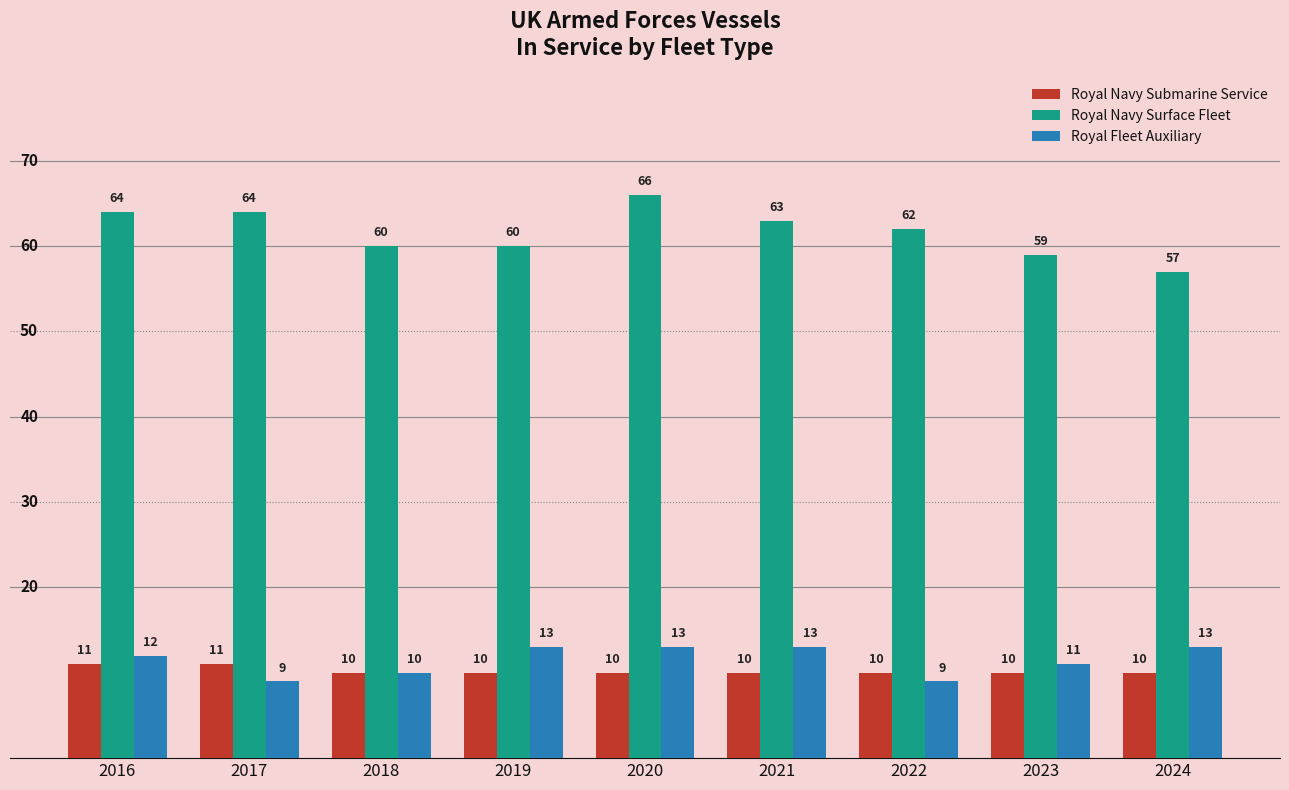

Is it true that Royal Navy Submarine Service equals 15 at 2024?

False